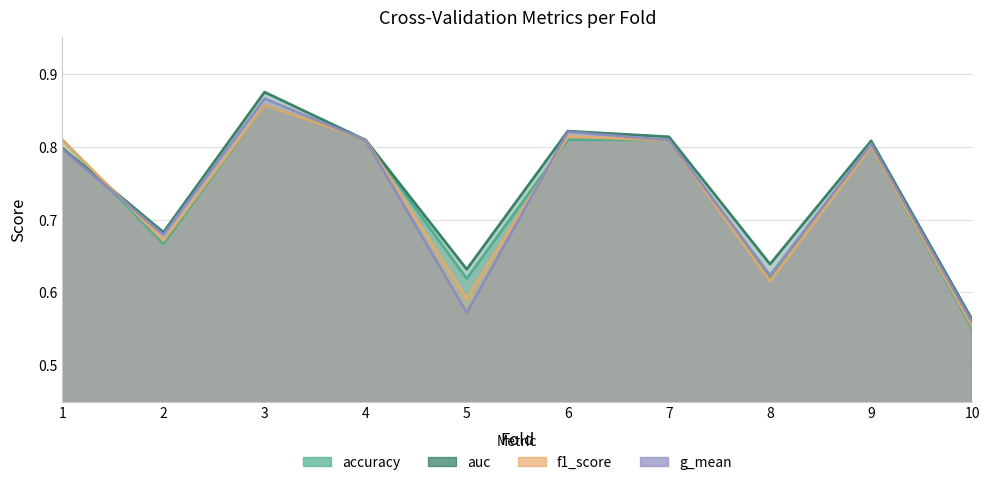

What is the total value across all series at 9?

3.2